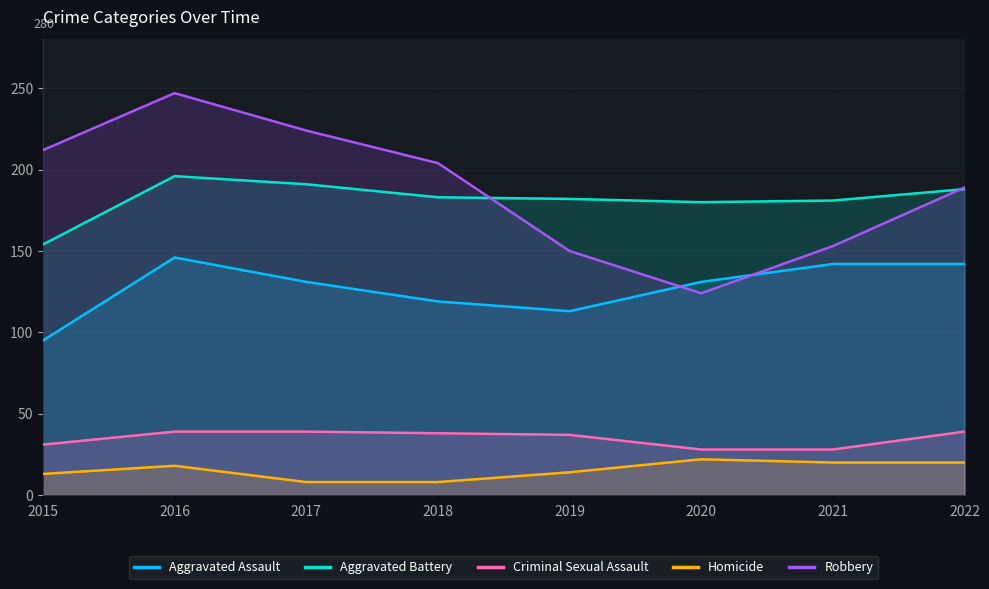

Which series has the largest total across all categories?

Robbery